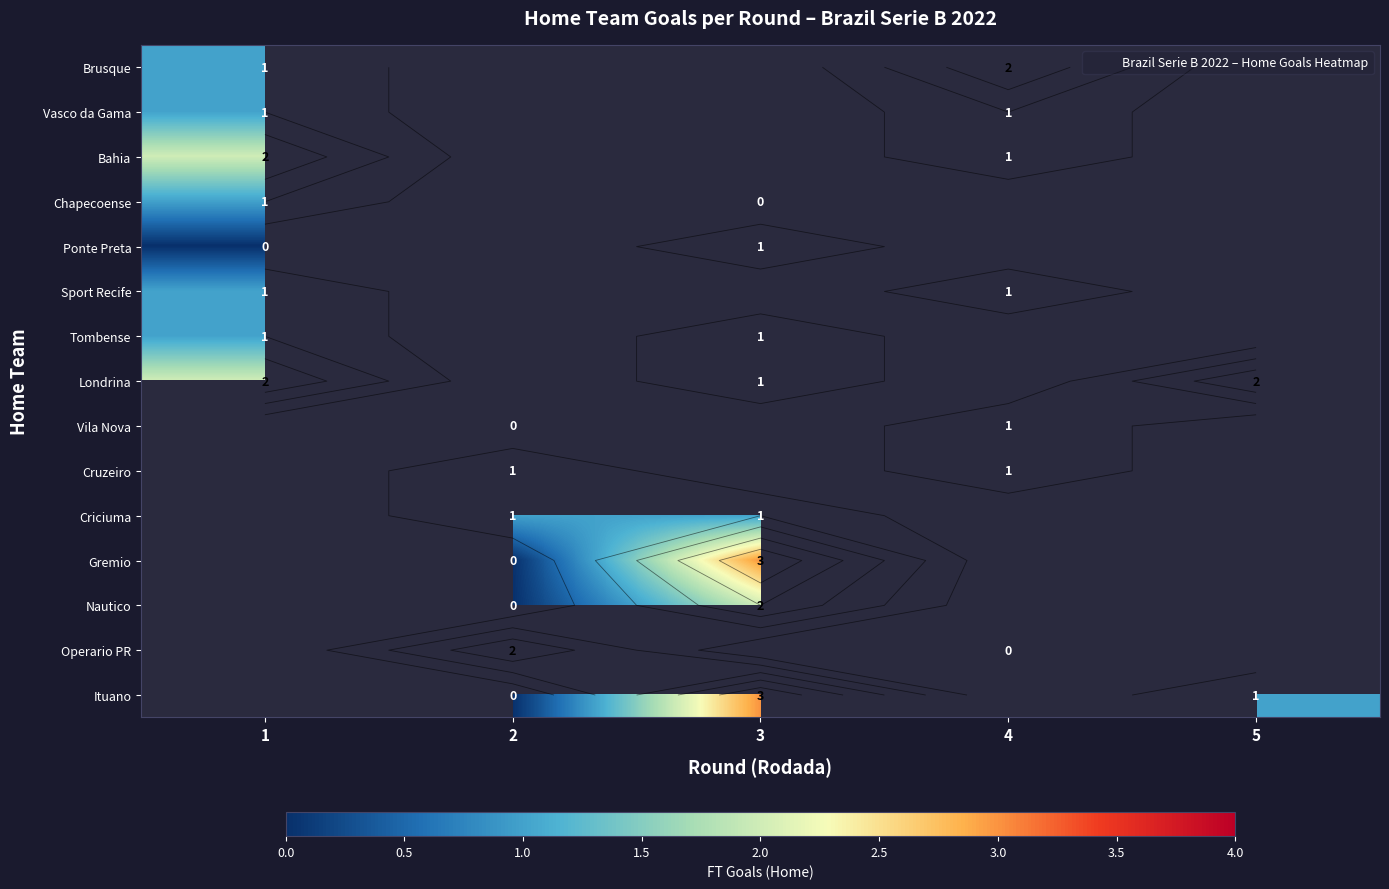

Count the number of categories in the chart.

5